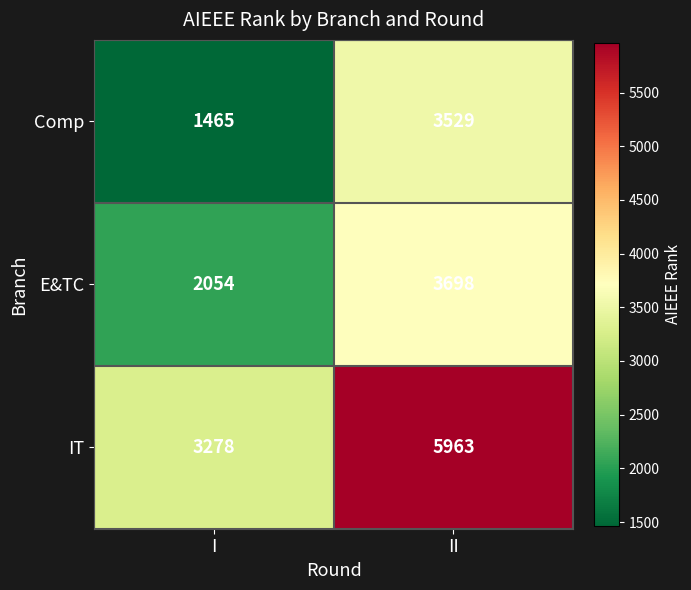

What is the difference between the IT values at II and I?

2685